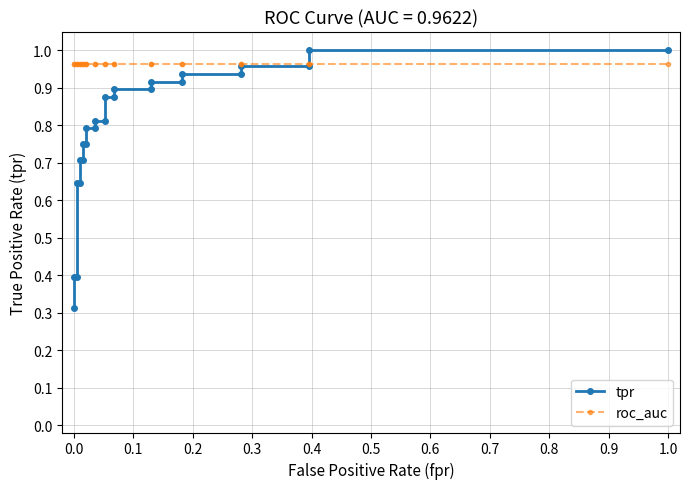

Does the chart have visible grid lines?

Yes